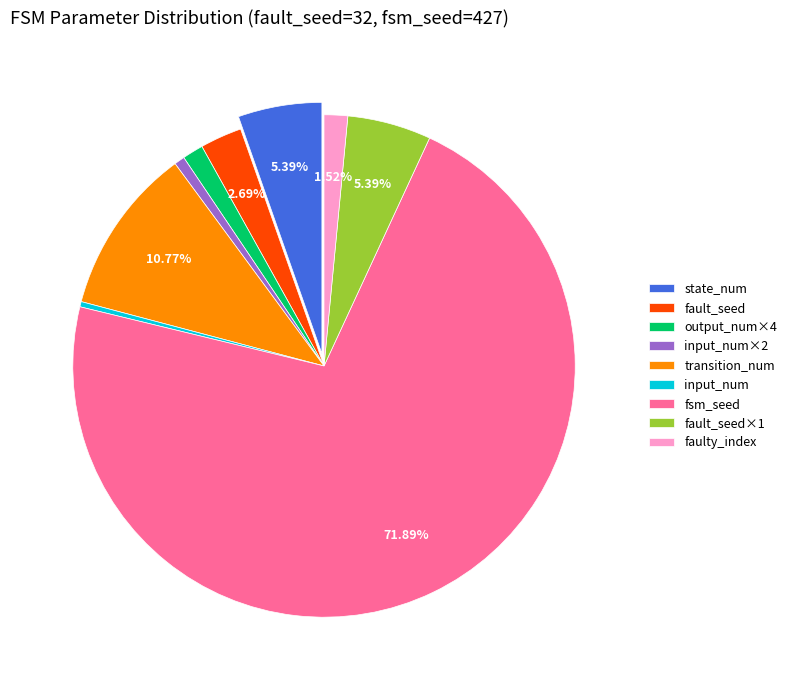

How many segments does this pie chart have?

9